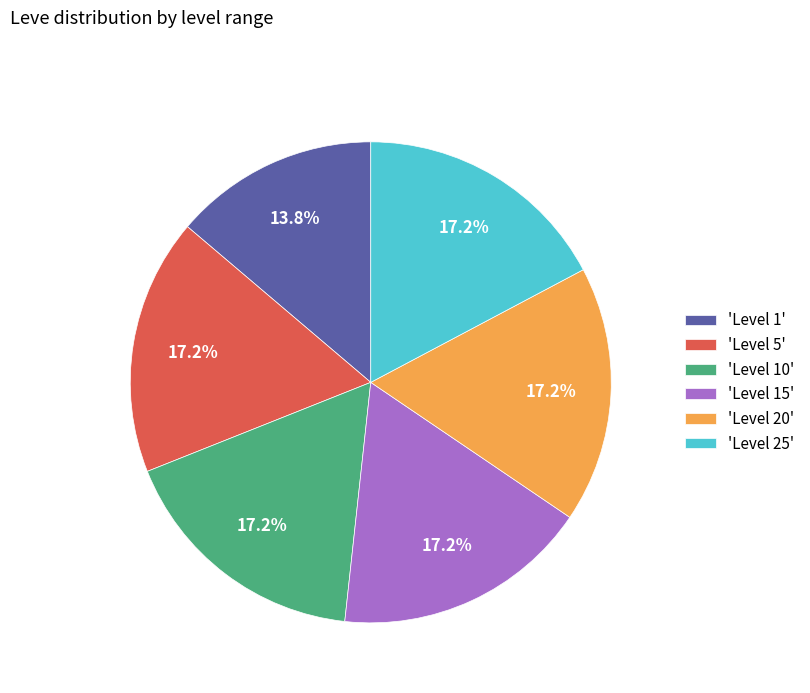

Is there any slice that represents more than half of the pie?

No